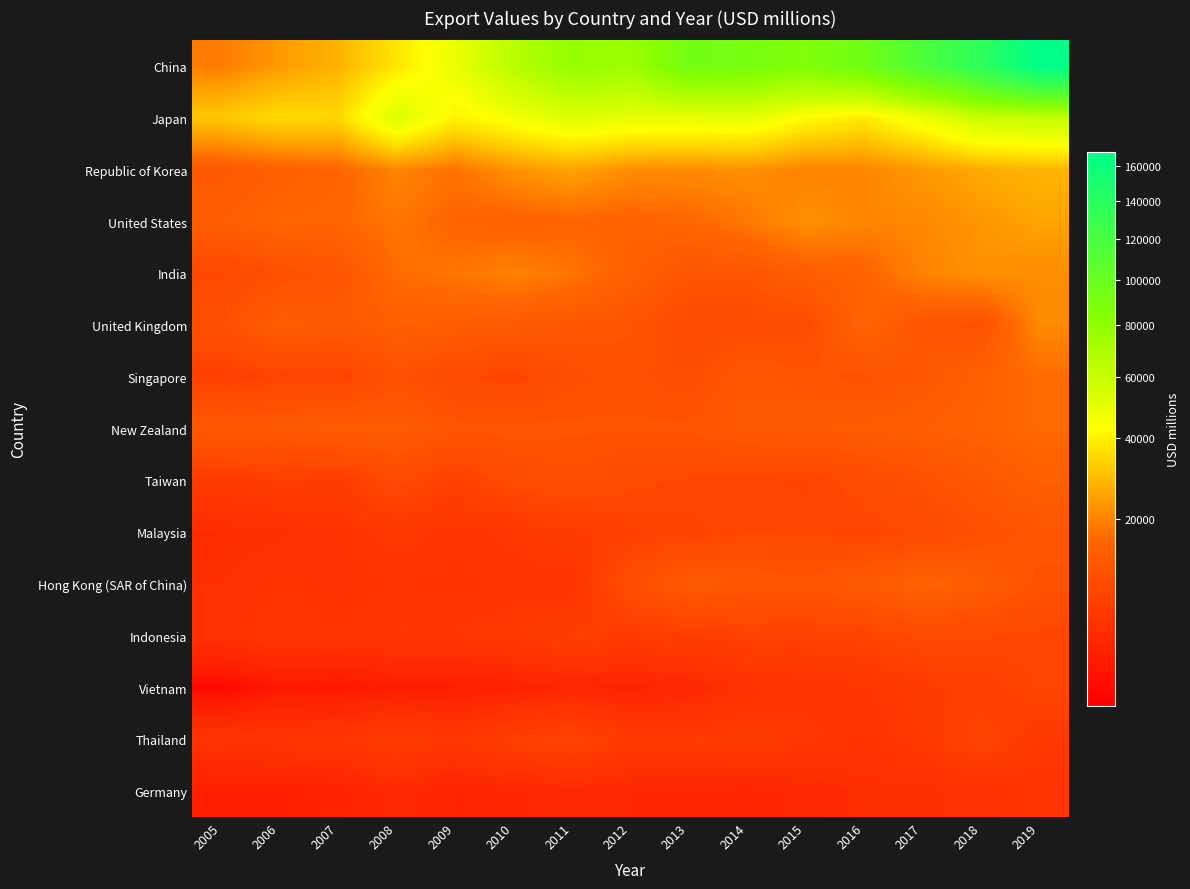

At which category is the sum across all series the highest?

2019